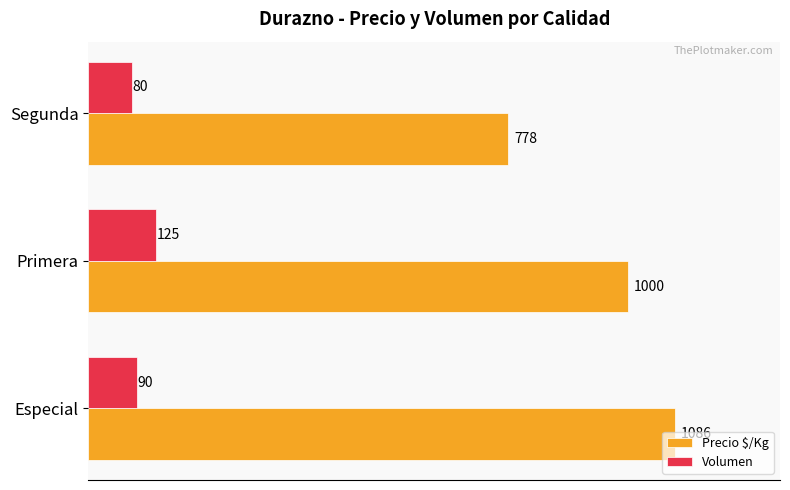

Between Primera and Segunda, which series saw the biggest shift?

Precio $/Kg